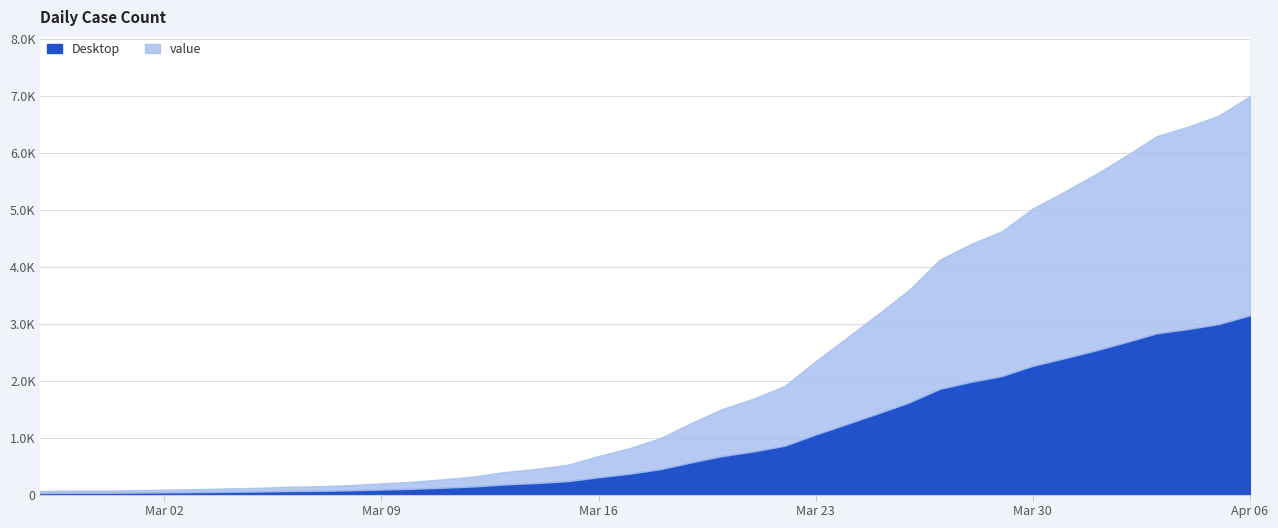

What are all the series names shown in the legend?

Desktop, value